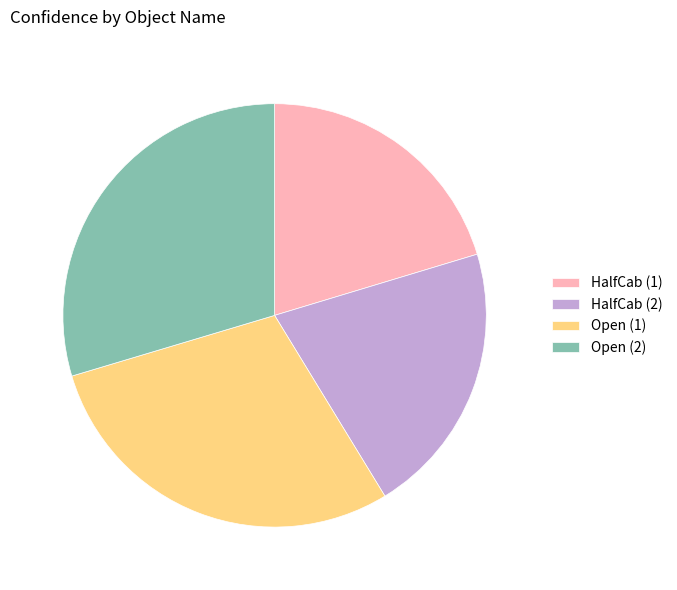

Does HalfCab (2) account for over 50% of the chart?

No